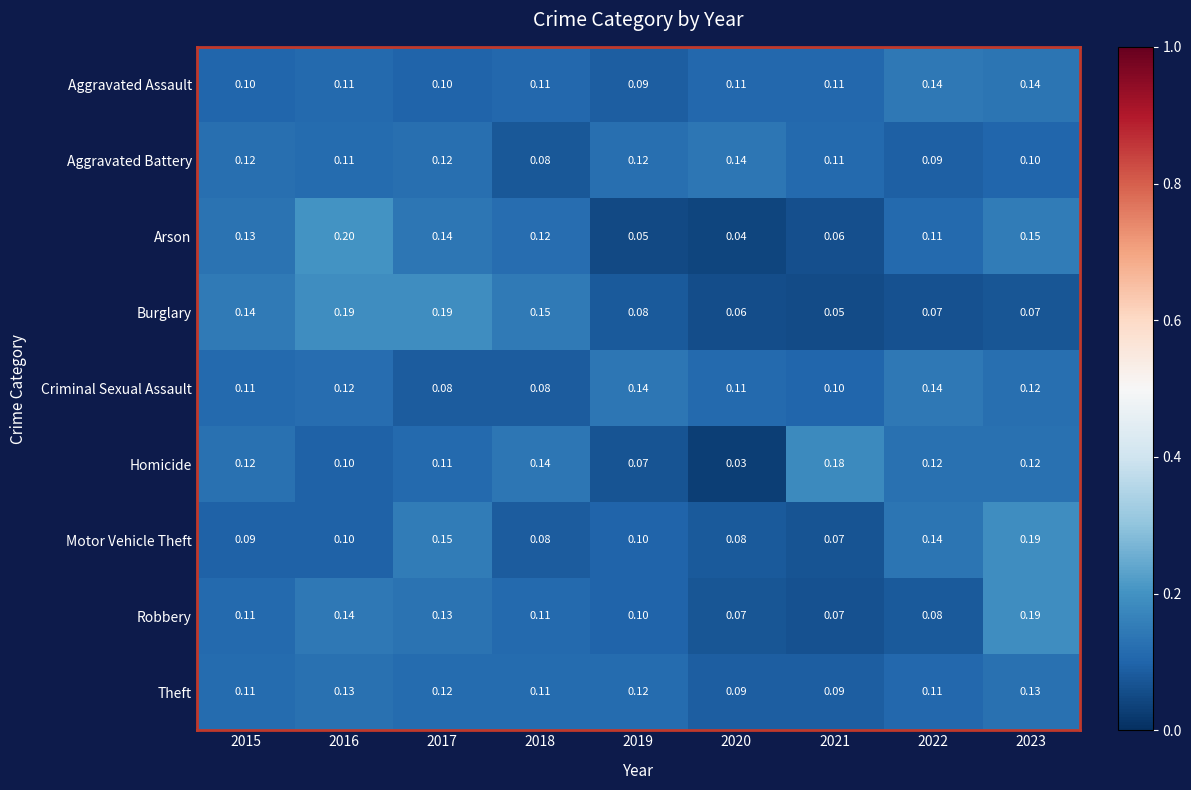

Is the value of Burglary at 2023 greater than the value of Criminal Sexual Assault at 2023?

No